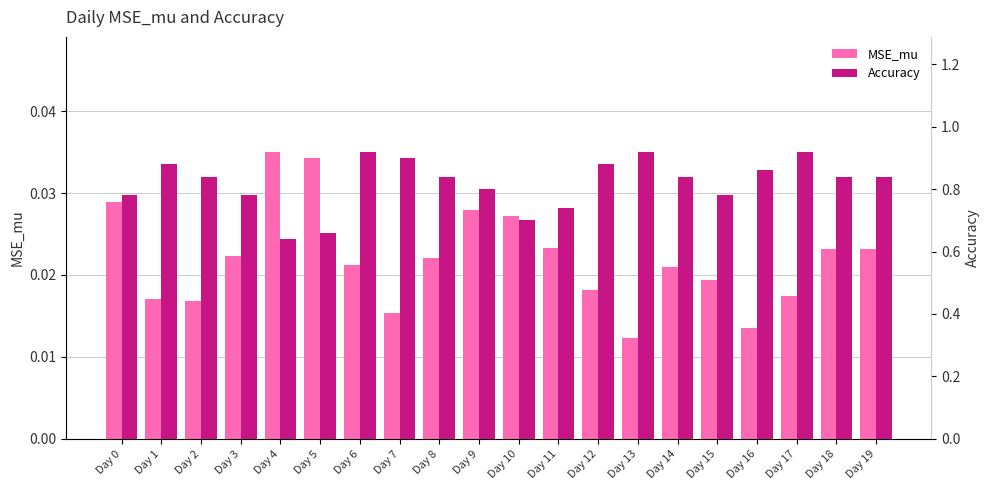

The Accuracy series shows 0.2 at Day 3. True or false?

False